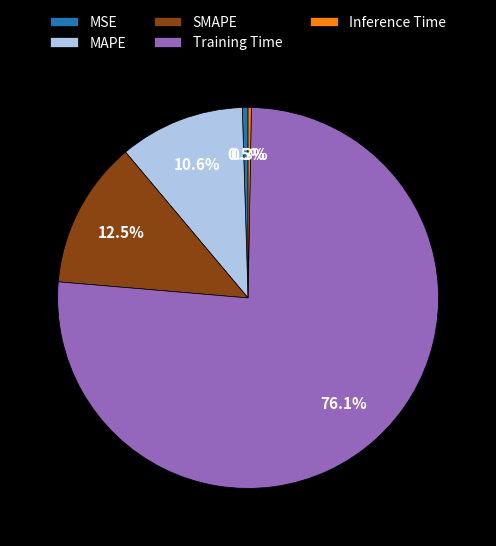

Which has a higher value, SMAPE or Training Time?

Training Time